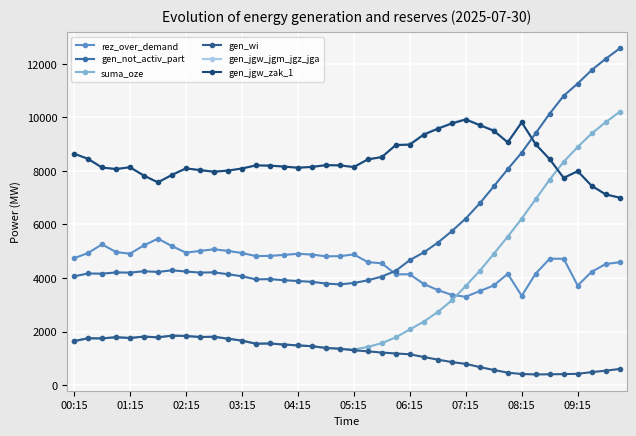

How many lines are shown in the chart?

6